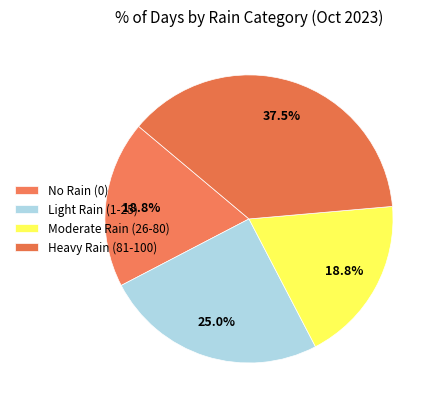

How many segments does this pie chart have?

4